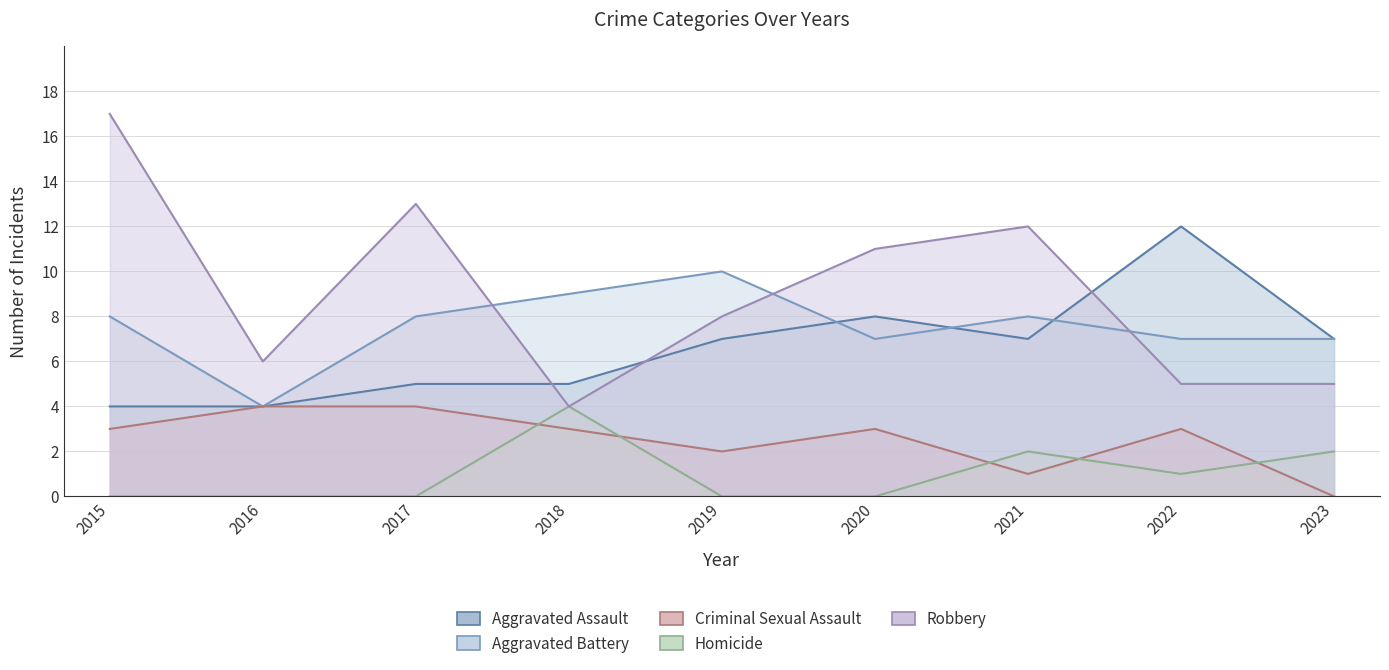

True or false: Aggravated Assault and Homicide intersect in this chart.

False